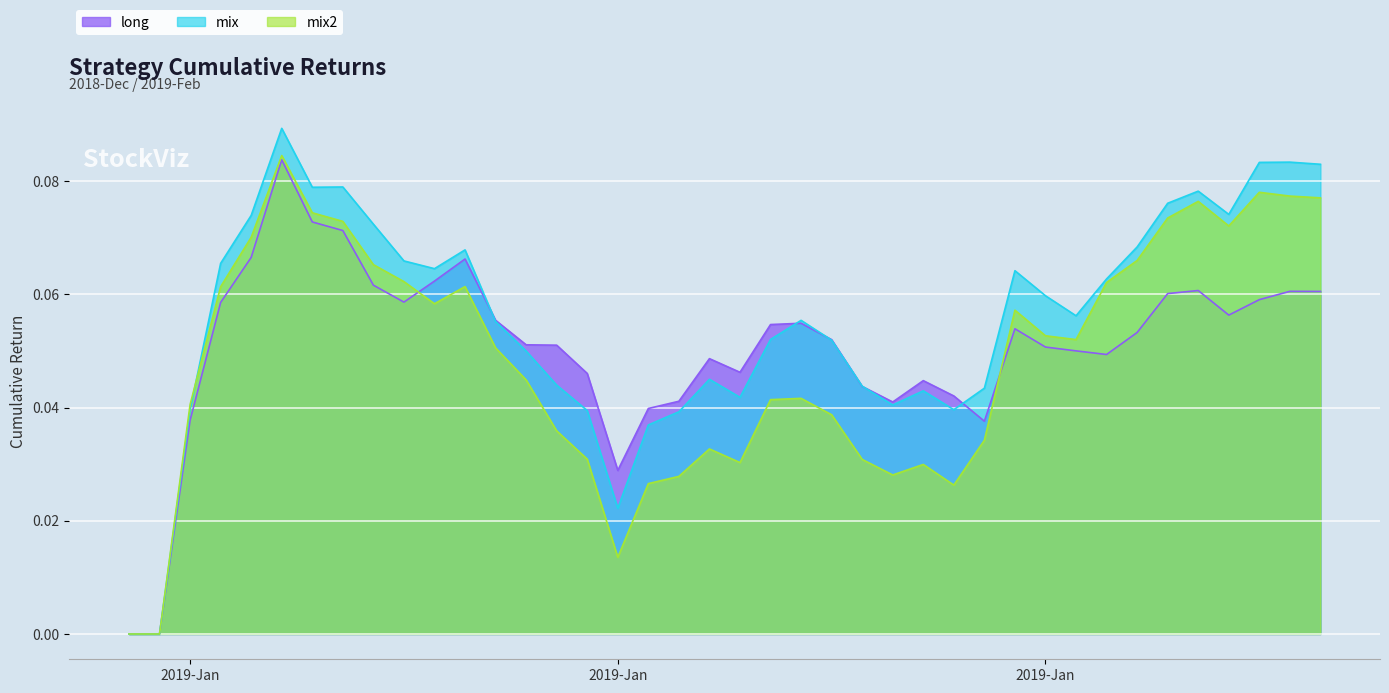

What are all the series names shown in the legend?

long, mix, mix2